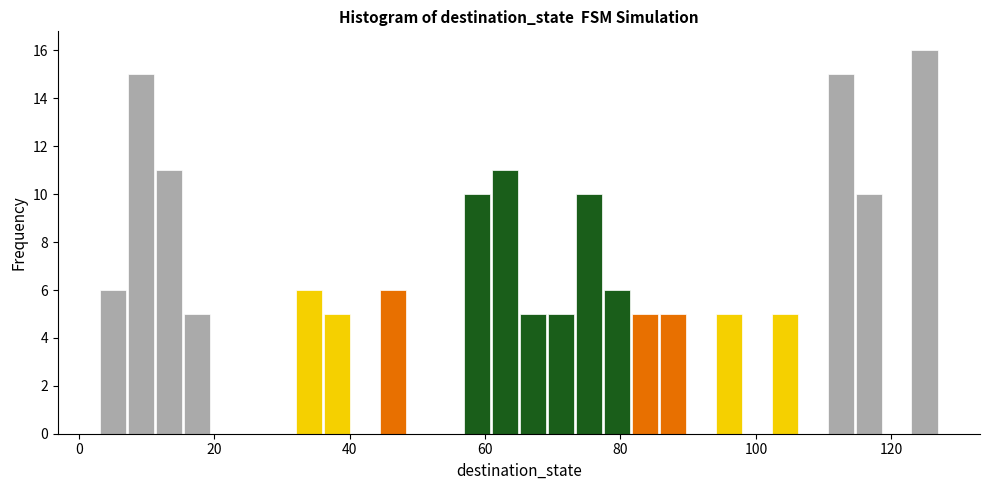

Around what value on the x-axis is the tallest bar? Give the approximate position of its centre, as read against the axis.

124